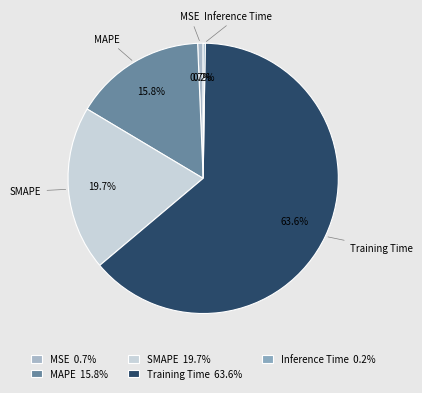

True or false: Training Time accounts for 64% of the total.

True